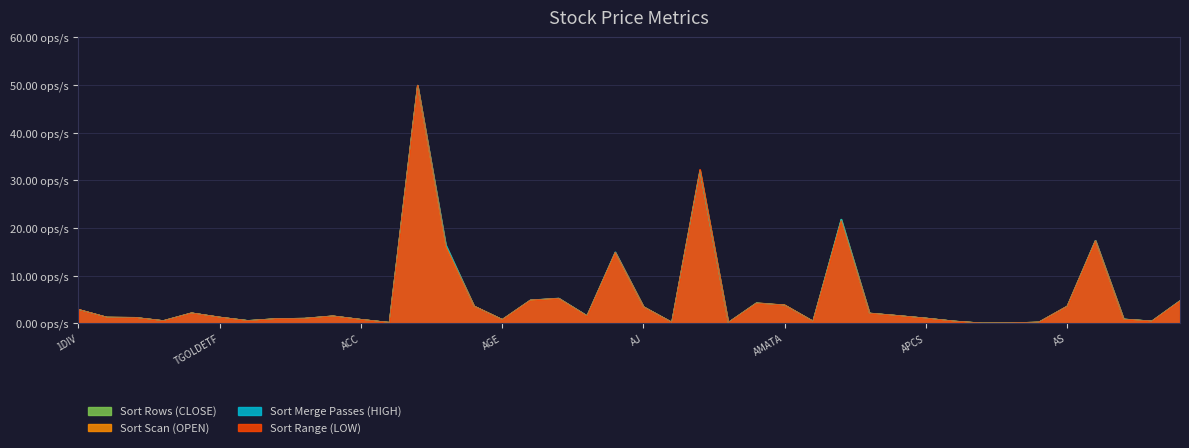

True or false: Sort Range (LOW) has more than 1 points higher than both neighbors.

True